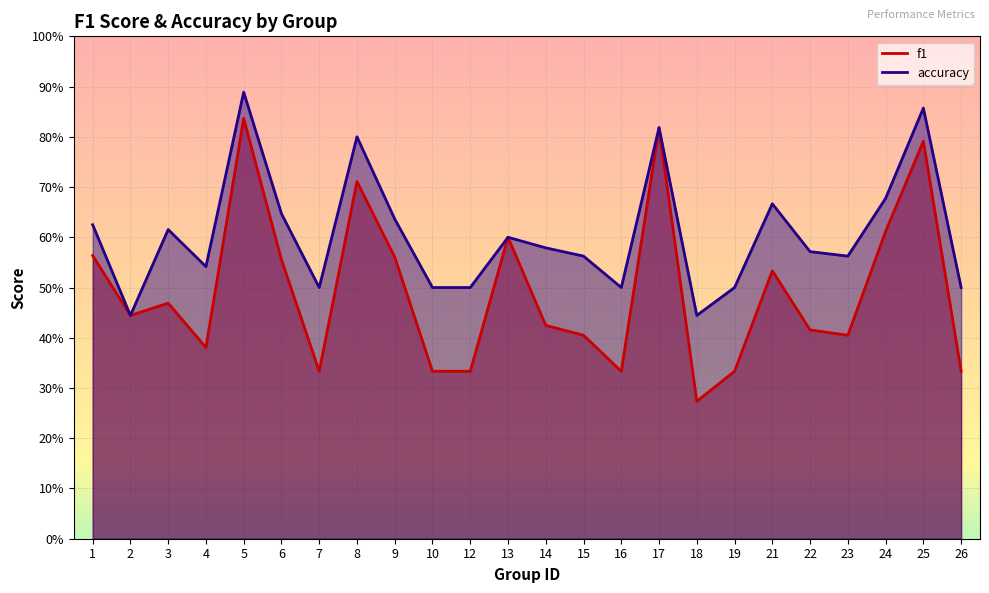

What is the sum of all f1 values?

11.8